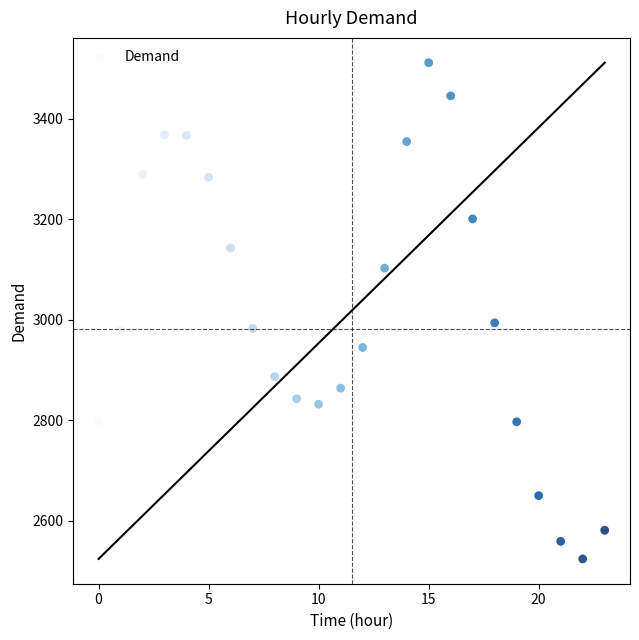

What Y value in the scatter plot is closest to 3018?

2994